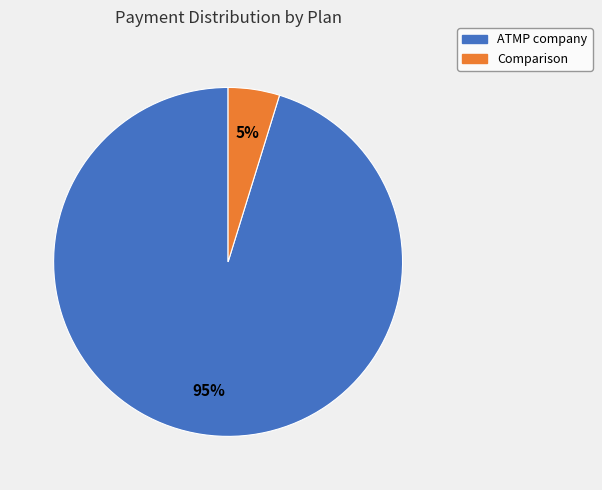

To the nearest percent, what is the combined percentage of Comparison and ATMP company?

100%